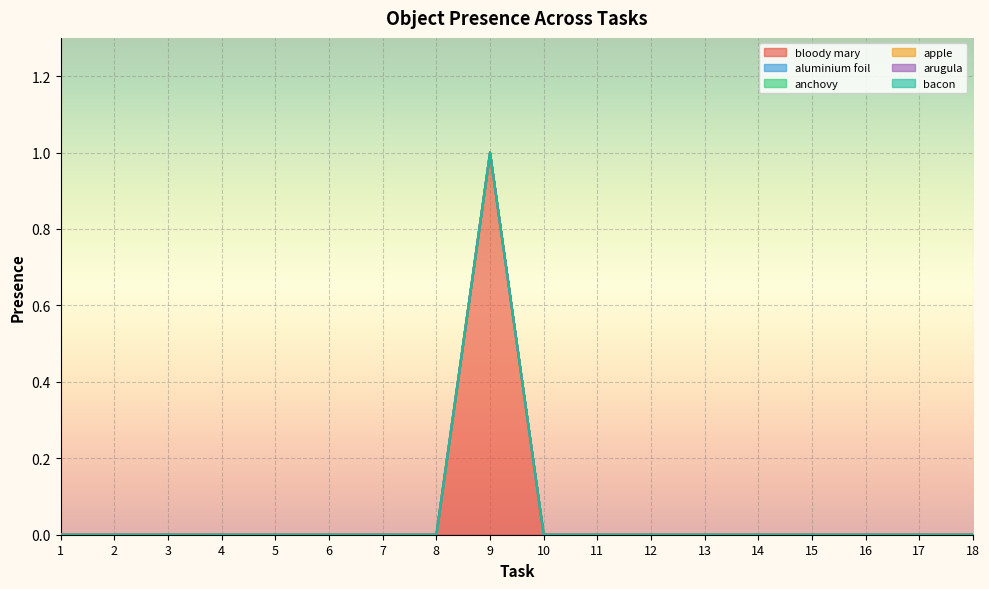

Does the chart display data point markers on the line(s)?

No